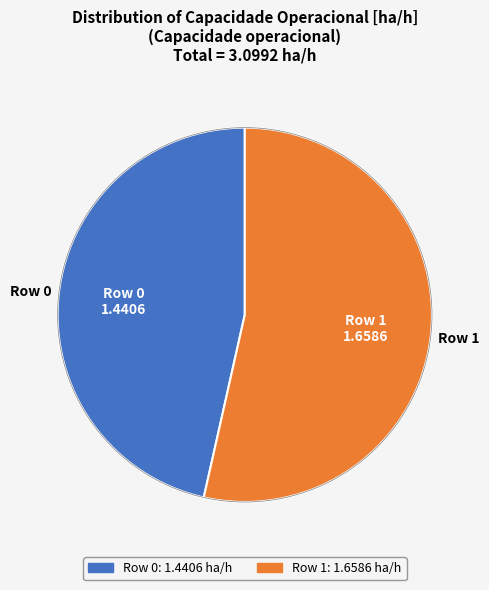

Which category accounts for the majority?

Row 1